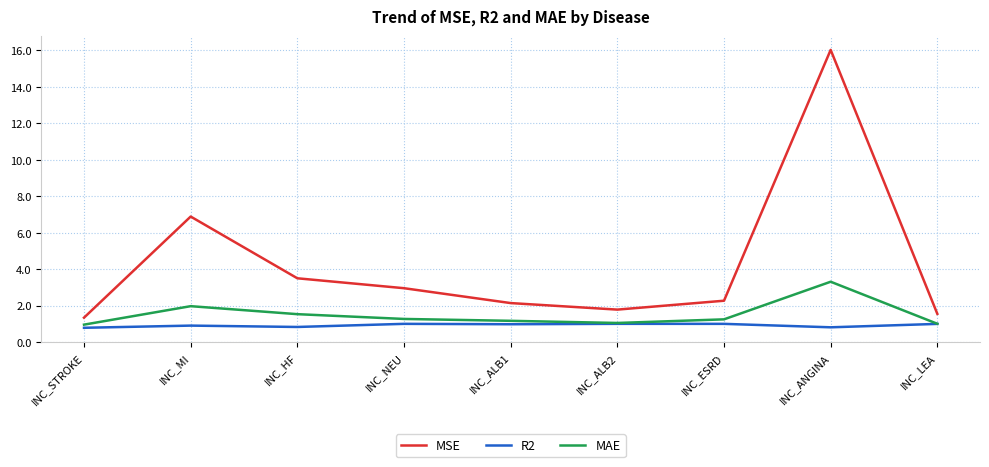

What is the minimum value shown in the chart?

0.8